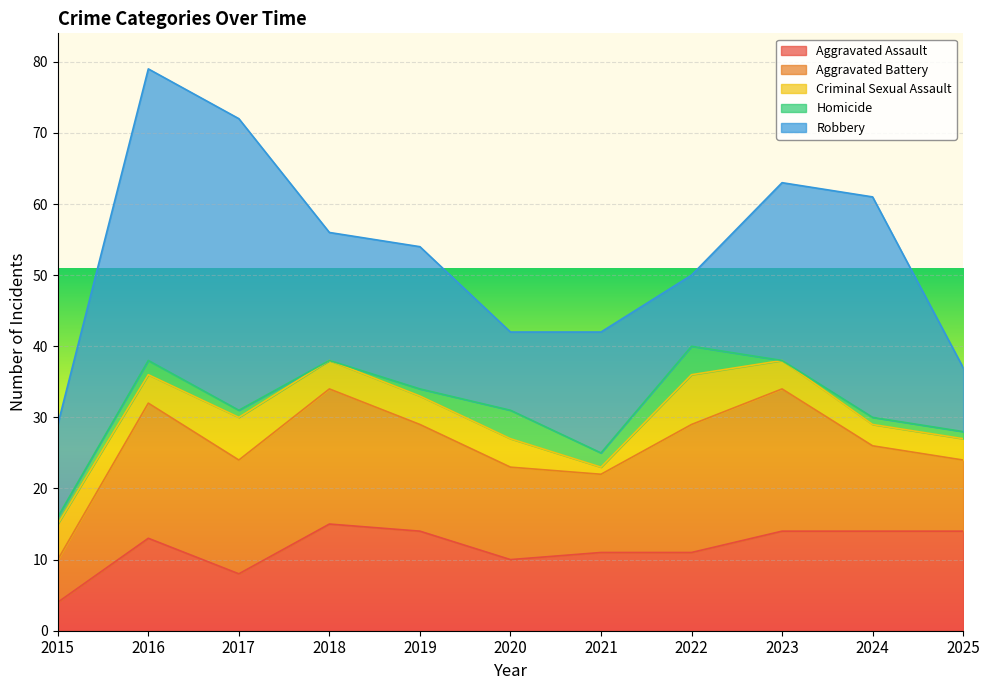

After their last crossing, which series has the higher values: Robbery or Aggravated Battery?

Aggravated Battery